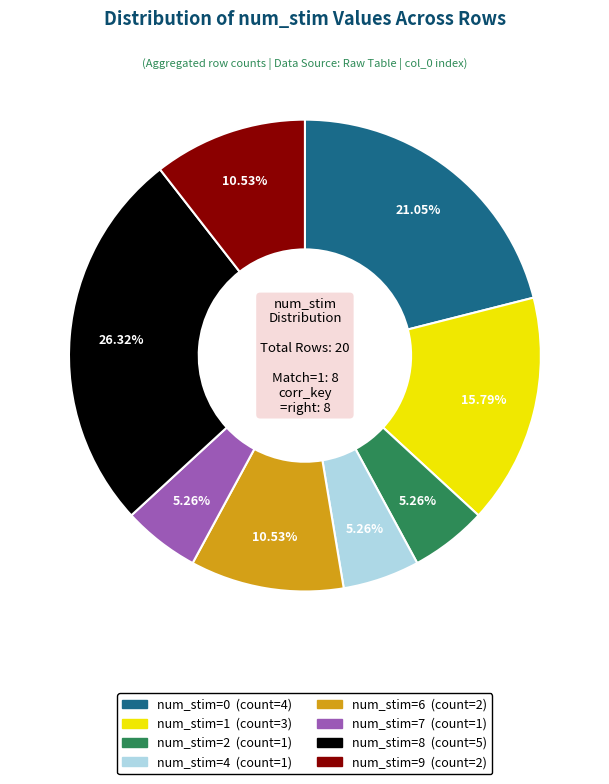

Is there any slice that represents more than half of the pie?

No